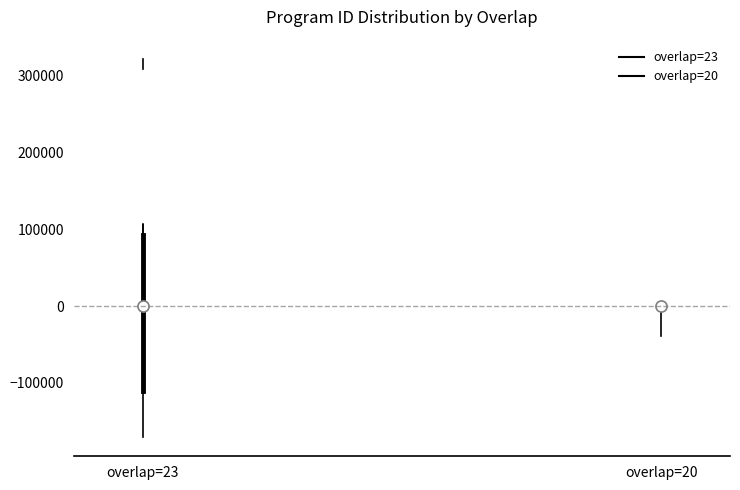

Reading left to right, read every box against the y-axis: the position of its median line, the range the box covers, and the ends of its whiskers. The values are not printed on the chart, so give them approximately, as read against the axis.

overlap=23: median 220000, box 110000 to 310000, whiskers 40000 to 320000
overlap=20: box collapsed to a line at 50000, whiskers 50000 to 50000